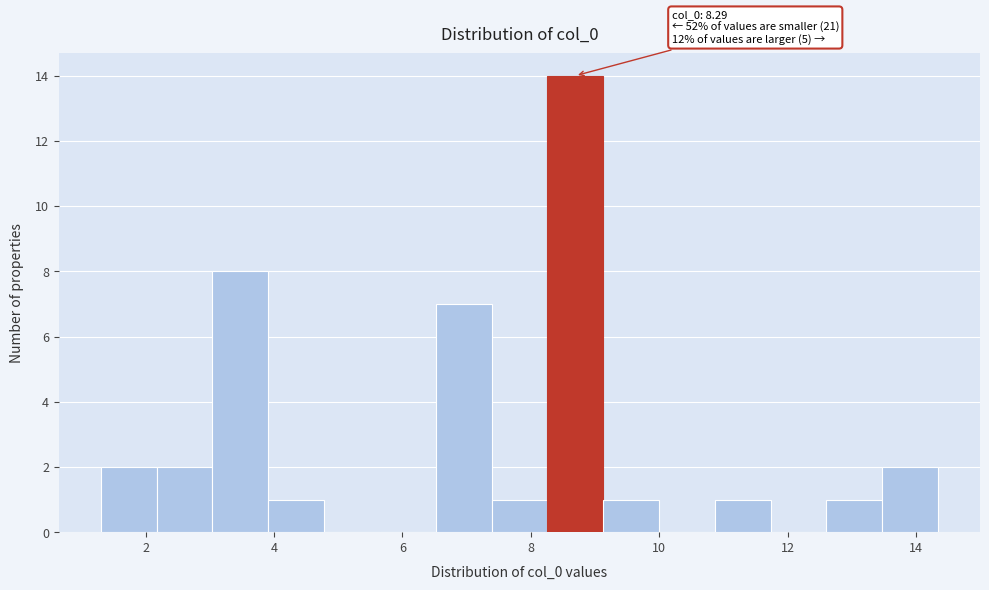

Which range on the x-axis has the tallest bar?

8.2 to 9.2